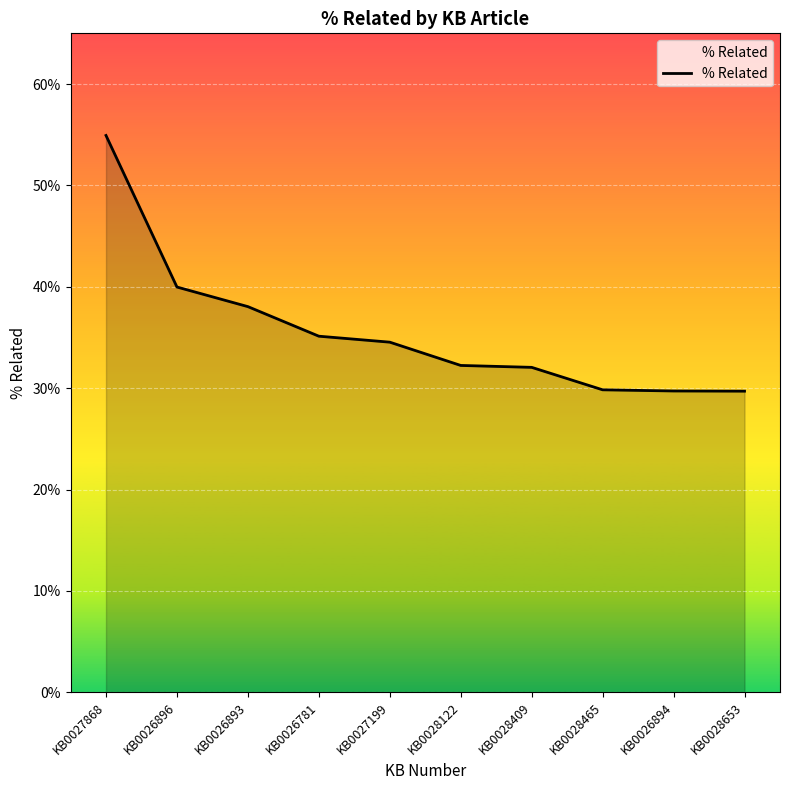

Does the chart have visible grid lines?

Yes